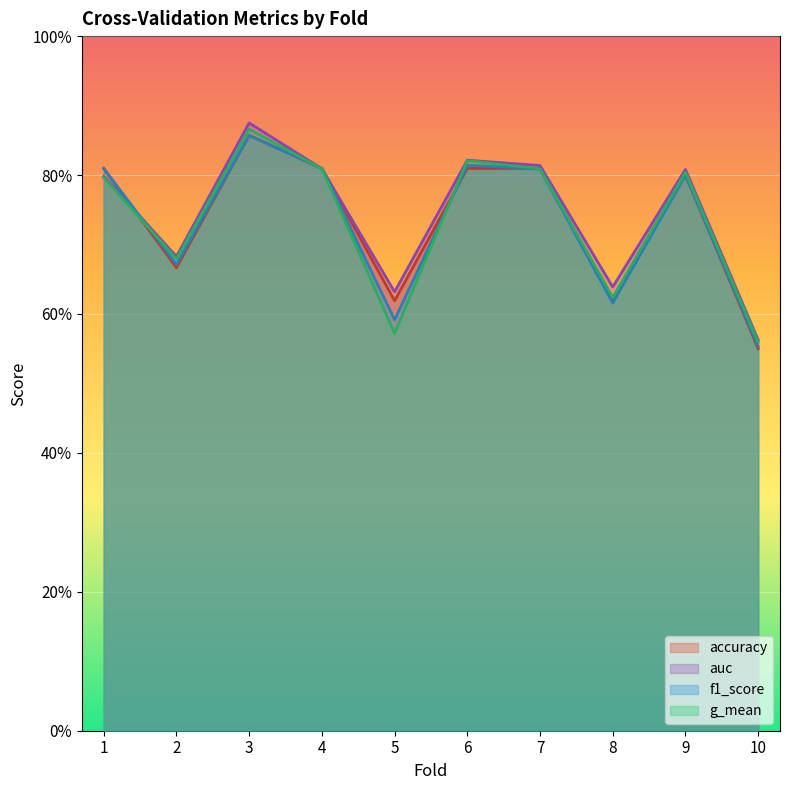

What is the approximate value of accuracy at 7?

0.8